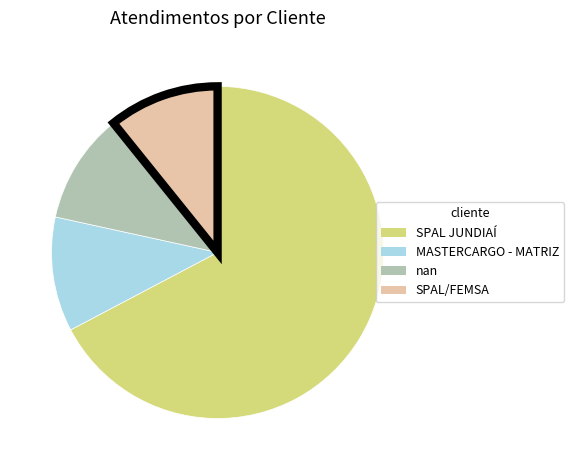

Is MASTERCARGO - MATRIZ the majority of the pie?

No